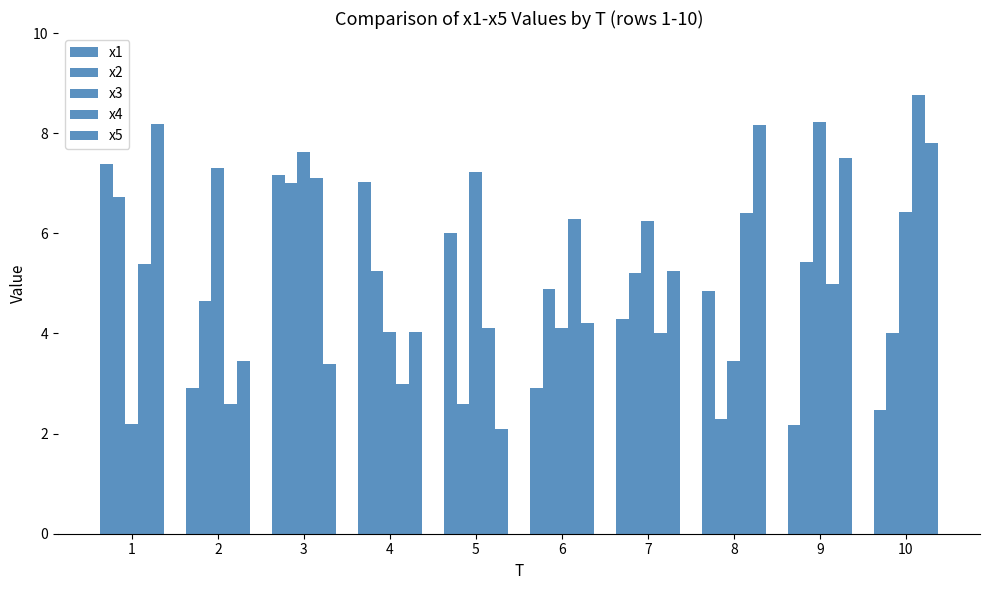

What is the value of the x1 bar at the 1st from the left?

7.4